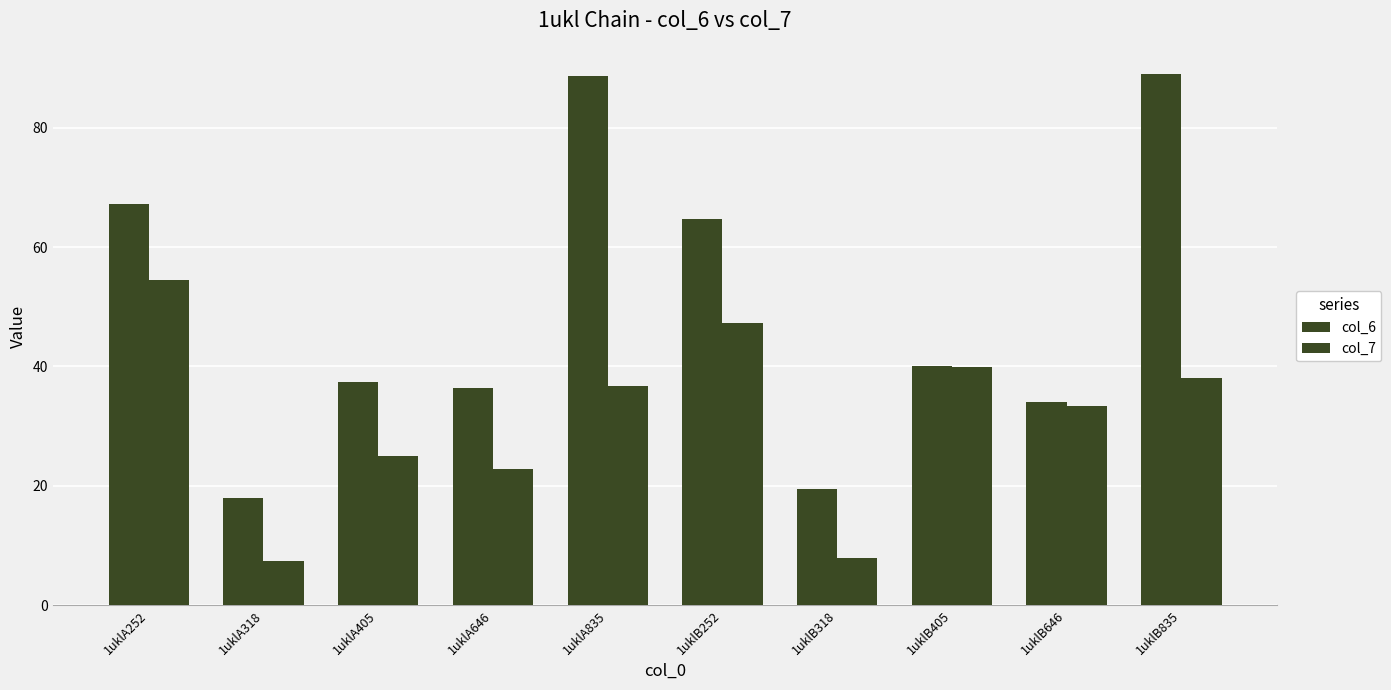

How many data points in col_7 are less than 36?

5